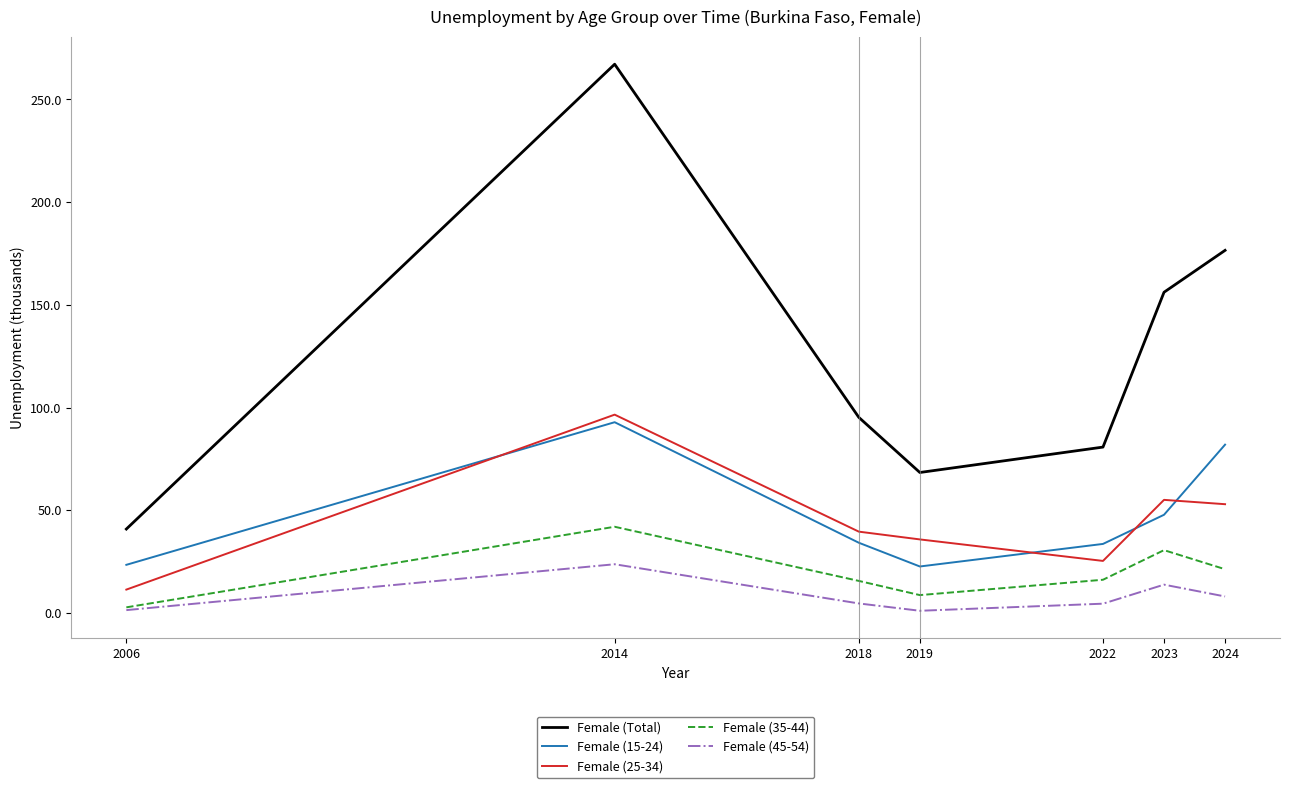

What are all the series names shown in the legend?

Female (Total), Female (15-24), Female (25-34), Female (35-44), Female (45-54)